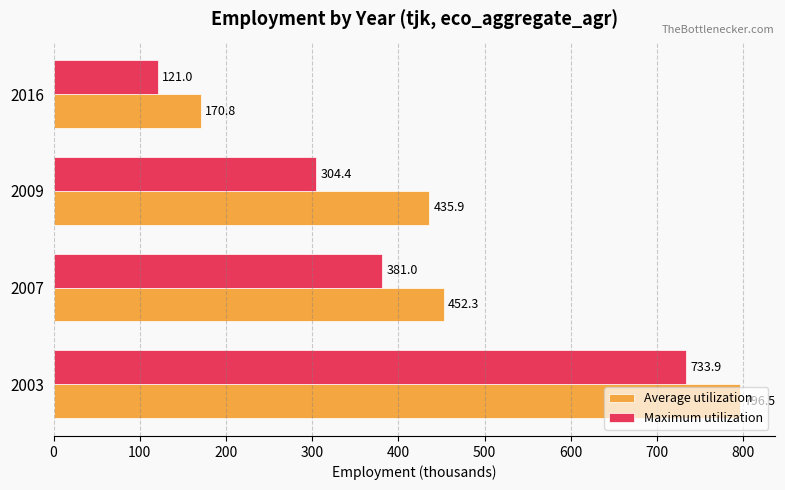

What is the minimum value shown in the chart?

121.0